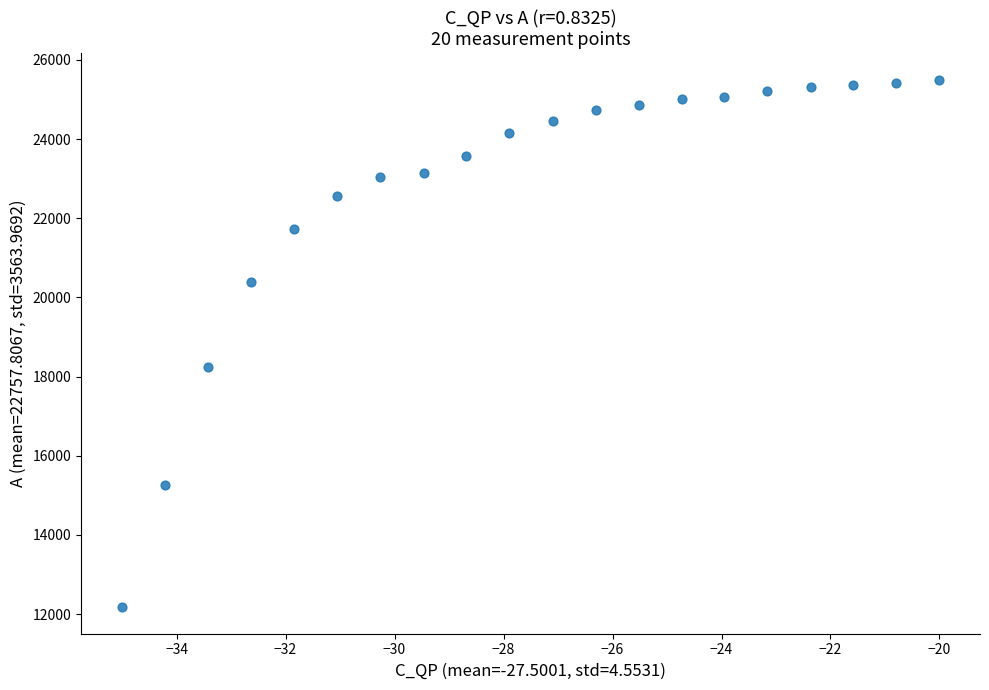

What is the range of Y values (max minus min)?

13328.6